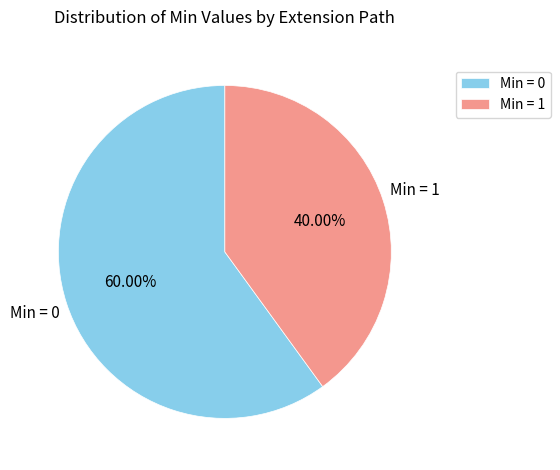

Which category has the smallest portion of the pie?

Min = 1